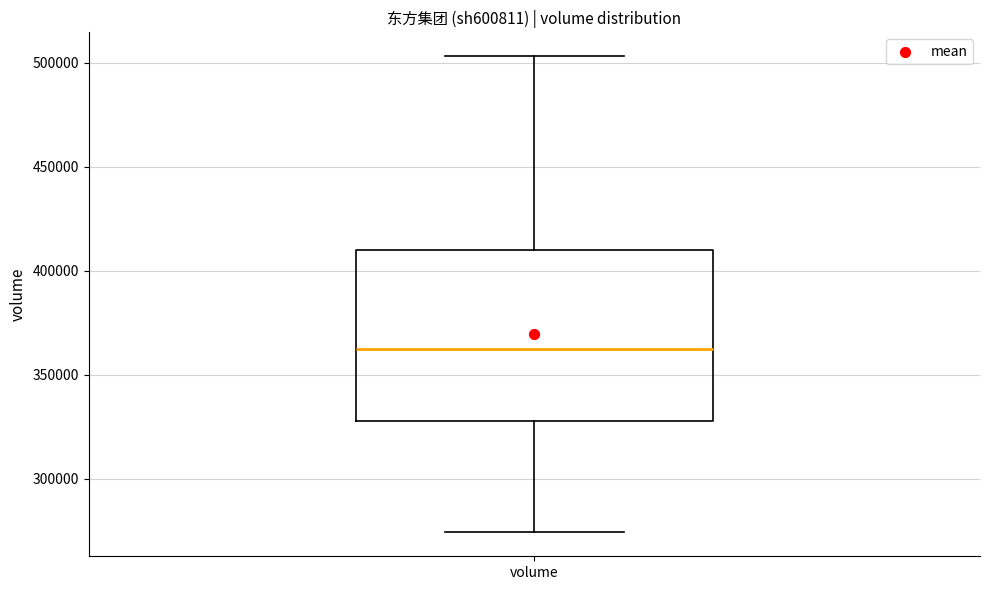

Transcribe this box plot: give where the median line is, the range the box spans, and where the two whiskers end, as read against the y-axis. The values are not printed on the chart, so give them approximately, as read against the axis.

median 360000, box 330000 to 410000, whiskers 275000 to 505000